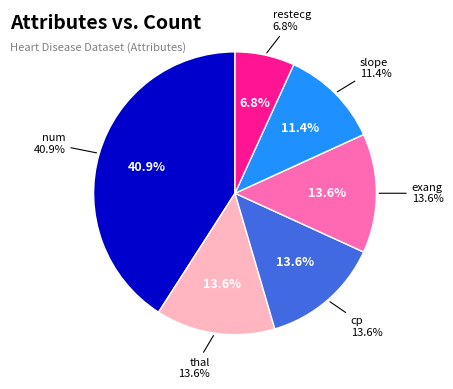

What is the largest slice in the pie chart?

num